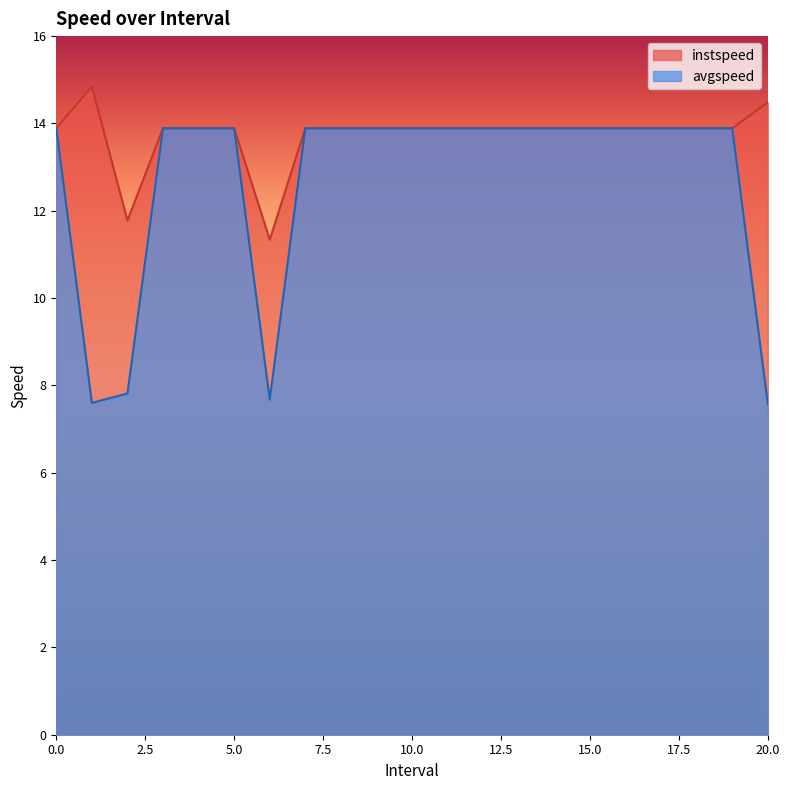

Reading right to left, transcribe all the data shown in this chart.

instspeed: 20.0=14.5	19=13.9	18=13.9	17=13.9	16=13.9	15=13.9	14=13.9	13=13.9	12=13.9	11=13.9	10=13.9	9=13.9	8=13.9	7=13.9	6.0=11.3	5=13.9	4=13.9	3=13.9	2.0=11.8	1.0=14.8	0=13.9
avgspeed: 20.0=7.6	19=13.9	18=13.9	17=13.9	16=13.9	15=13.9	14=13.9	13=13.9	12=13.9	11=13.9	10=13.9	9=13.9	8=13.9	7=13.9	6.0=7.7	5=13.9	4=13.9	3=13.9	2.0=7.8	1.0=7.6	0=13.9